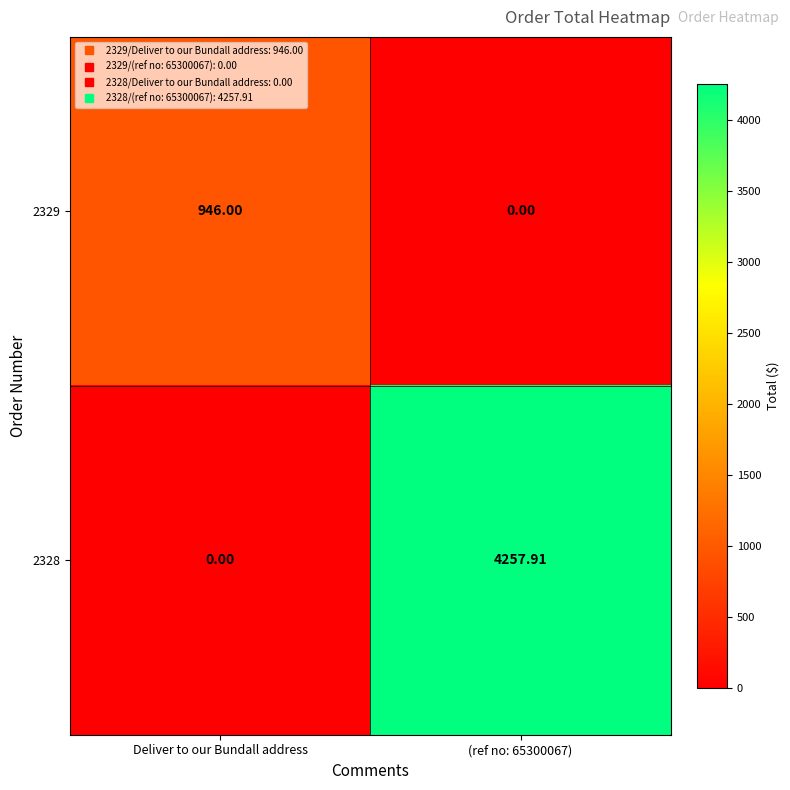

Where is 2328 nearest to the value 2128?

Deliver to our Bundall address